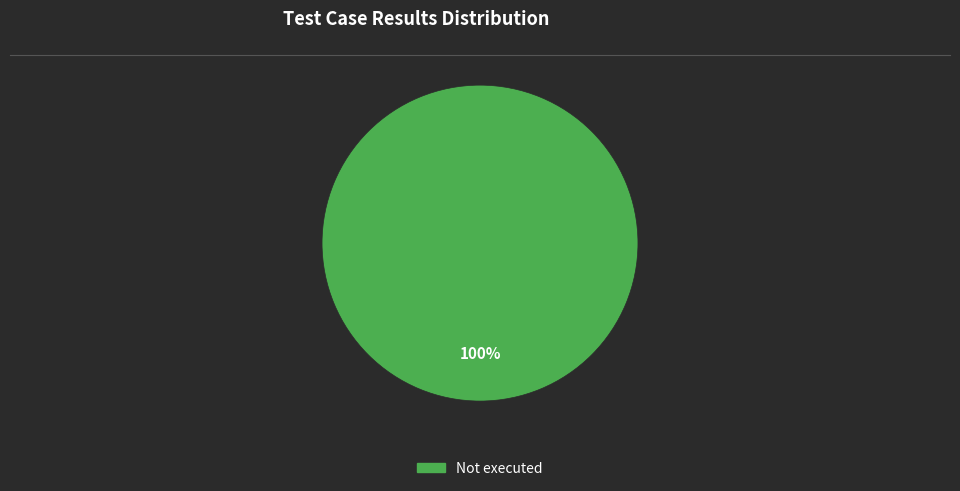

Is there any slice that represents more than half of the pie?

Yes